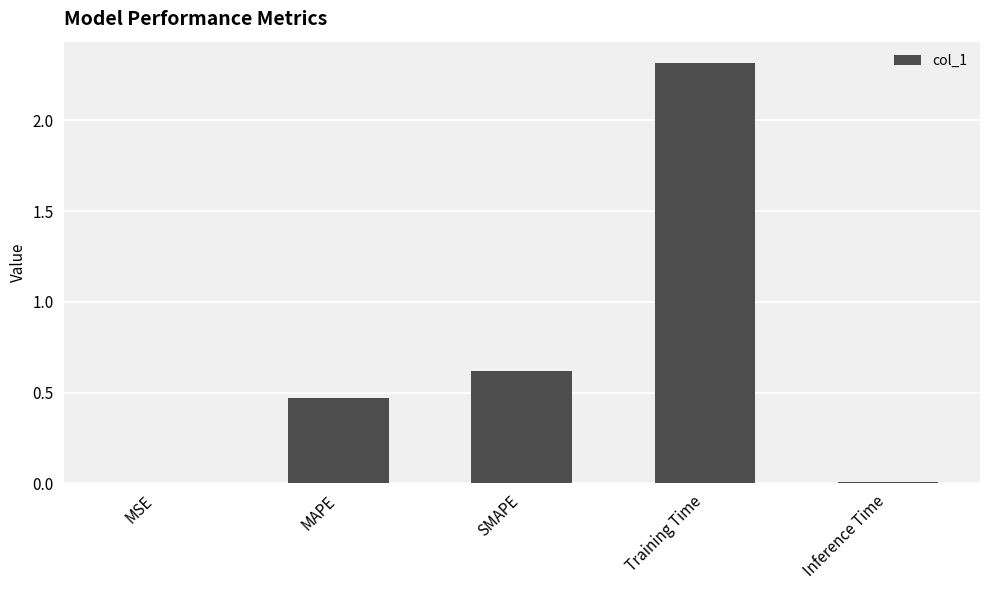

The value at SMAPE is 0.6. True or false?

True